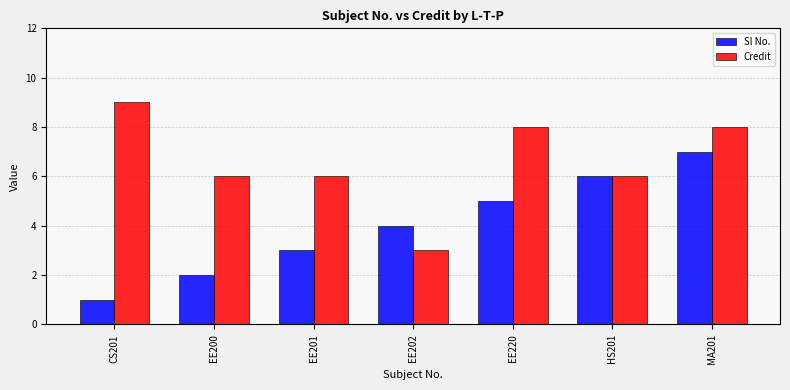

Does the chart contain stacked bars?

No